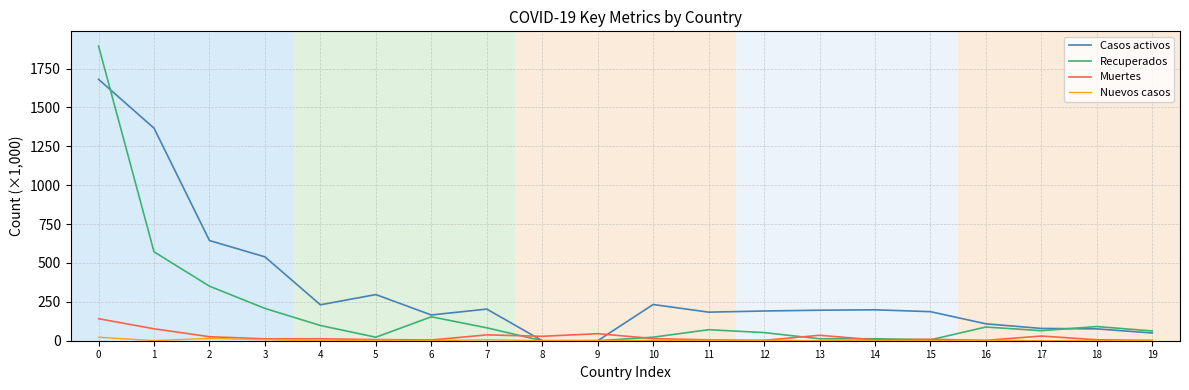

List the series in order of their peak value, highest first.

Recuperados, Casos activos, Muertes, Nuevos casos